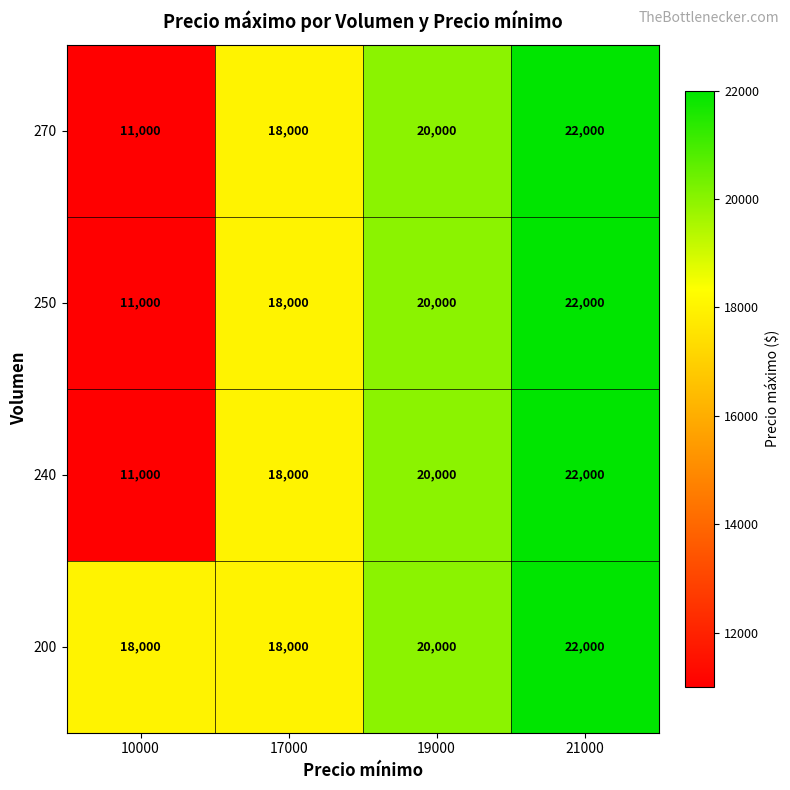

The 240 series shows 14508 at 10000. True or false?

False